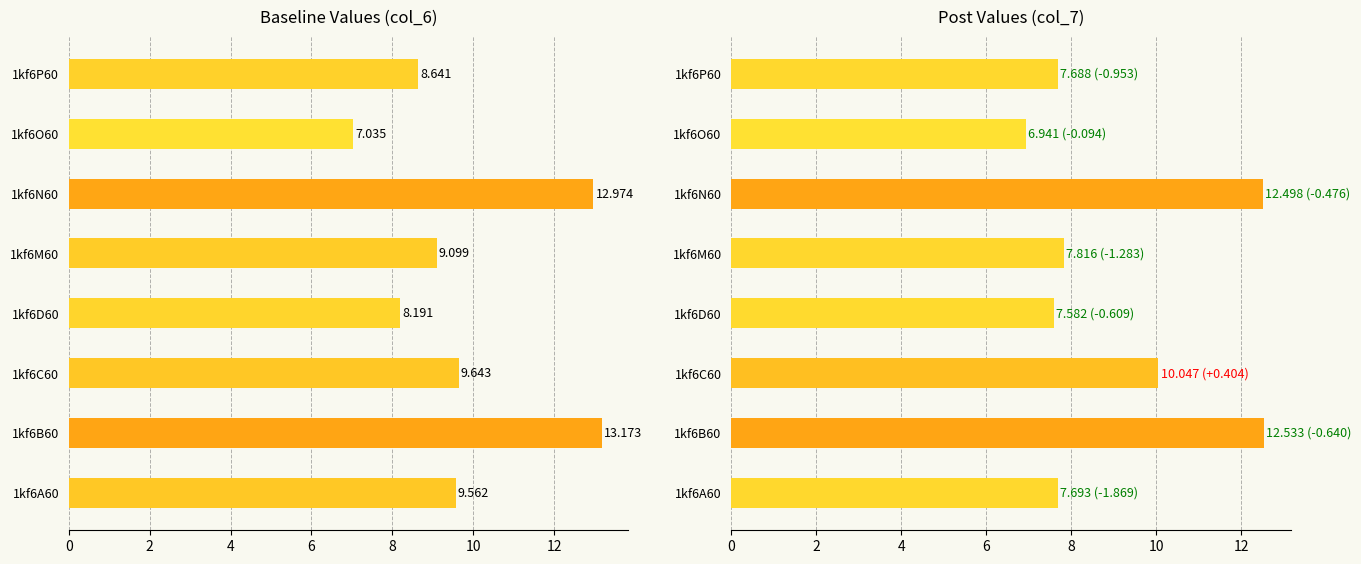

What is the value of the col_7 bar at the 5th from the left?

7.8